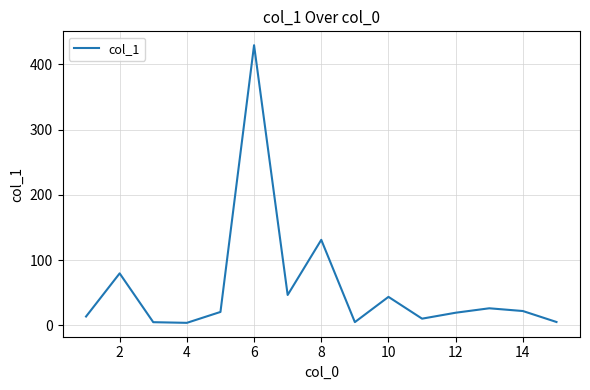

What is the greatest value displayed?

429.4